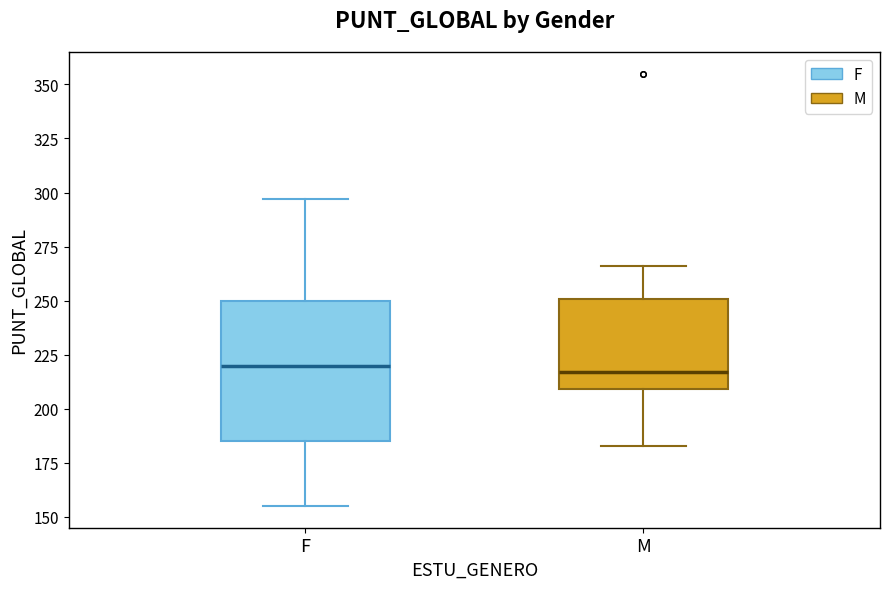

Where is the upper edge of the box for M on the y-axis? The values are not printed on the chart, so give them approximately, as read against the axis.

250